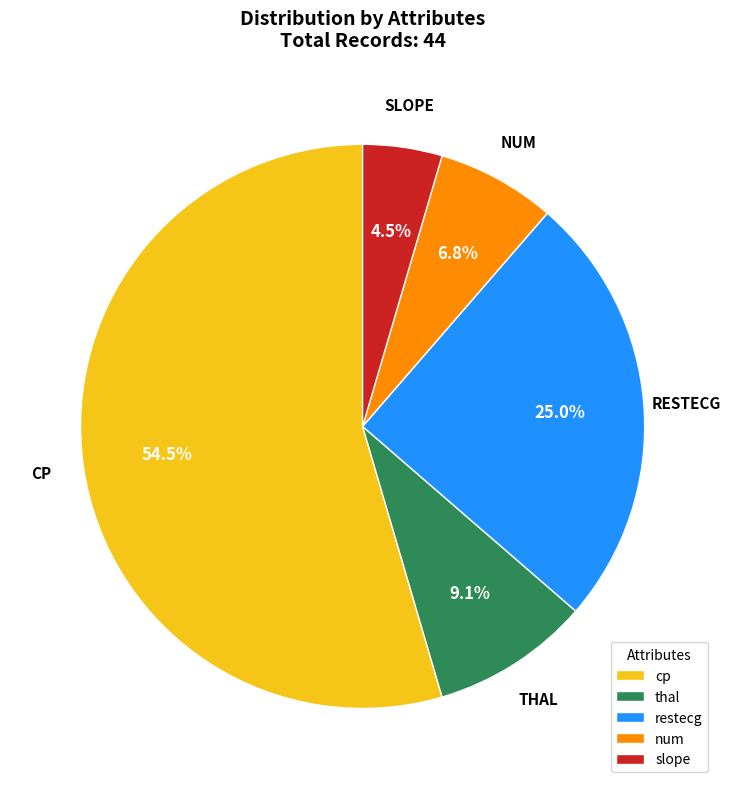

Which category has the biggest portion of the pie?

cp